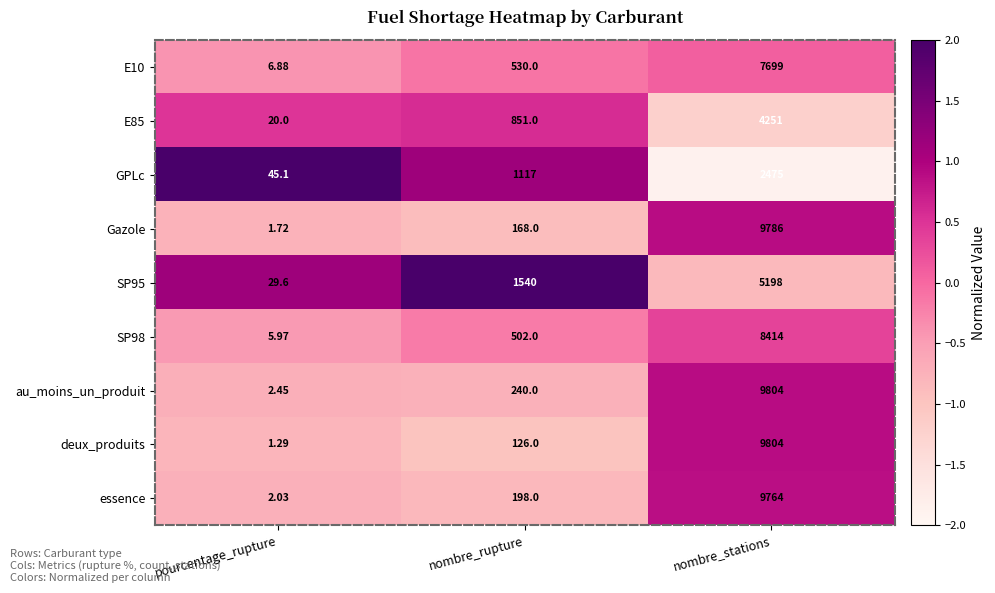

Which series has the largest range (max minus min)?

deux_produits